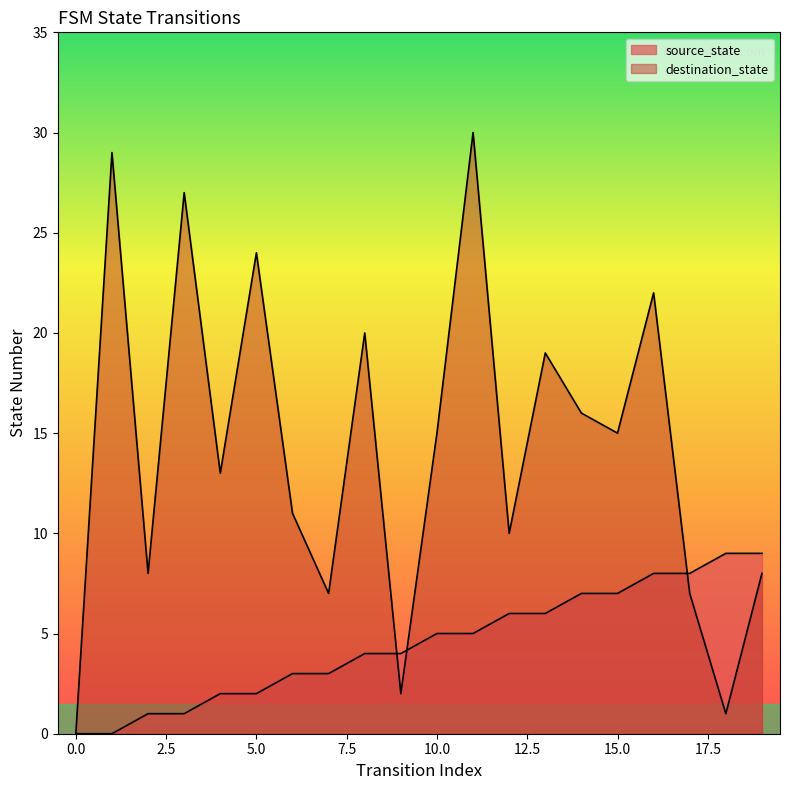

What is the value of the source_state point at the 20th from the left?

9